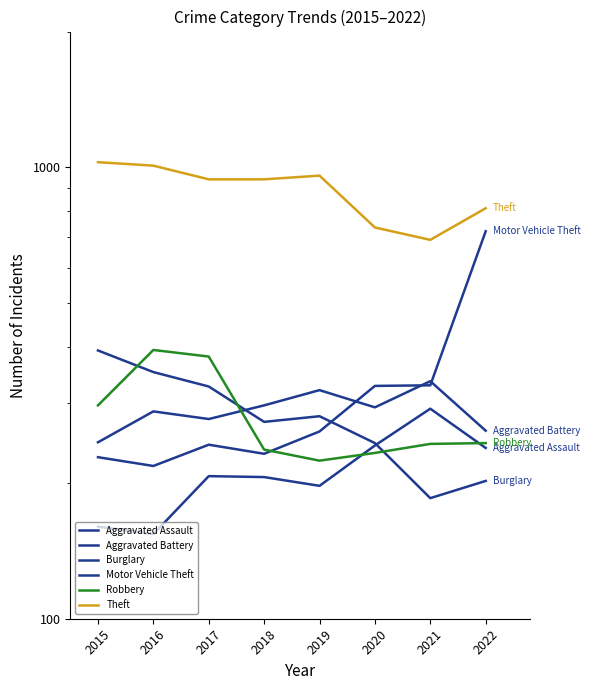

At which category is the sum across all series the highest?

2022